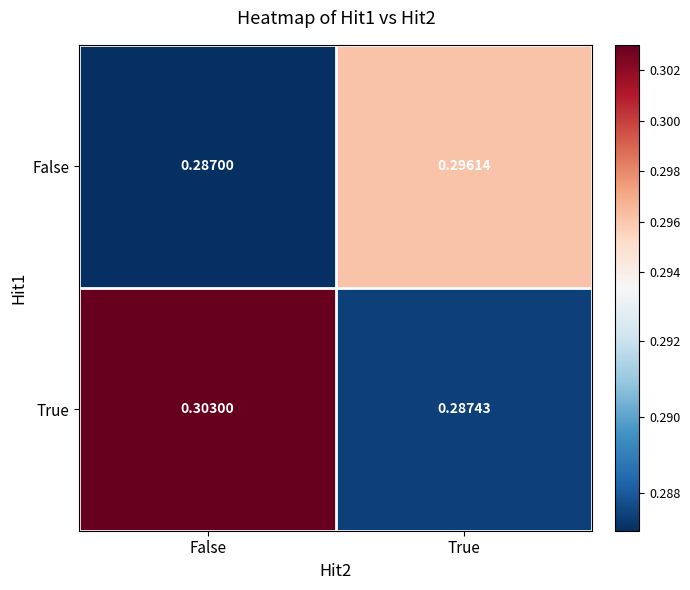

Which series has the largest total across all categories?

True